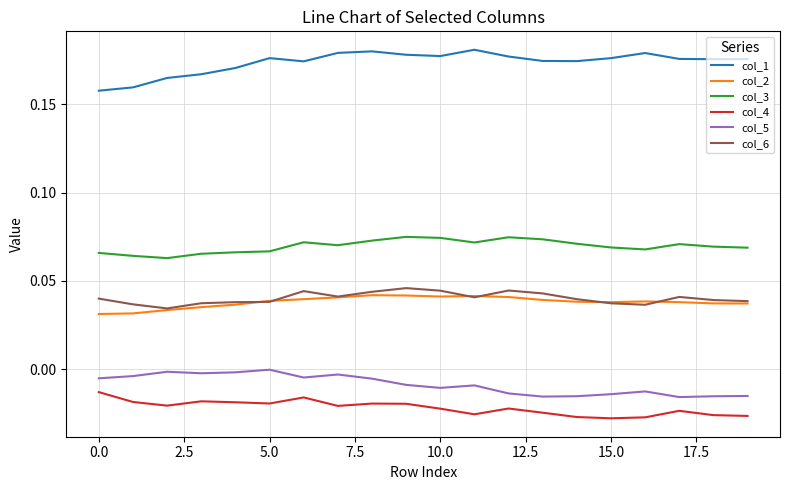

True or false: col_6 and col_5 intersect in this chart.

False